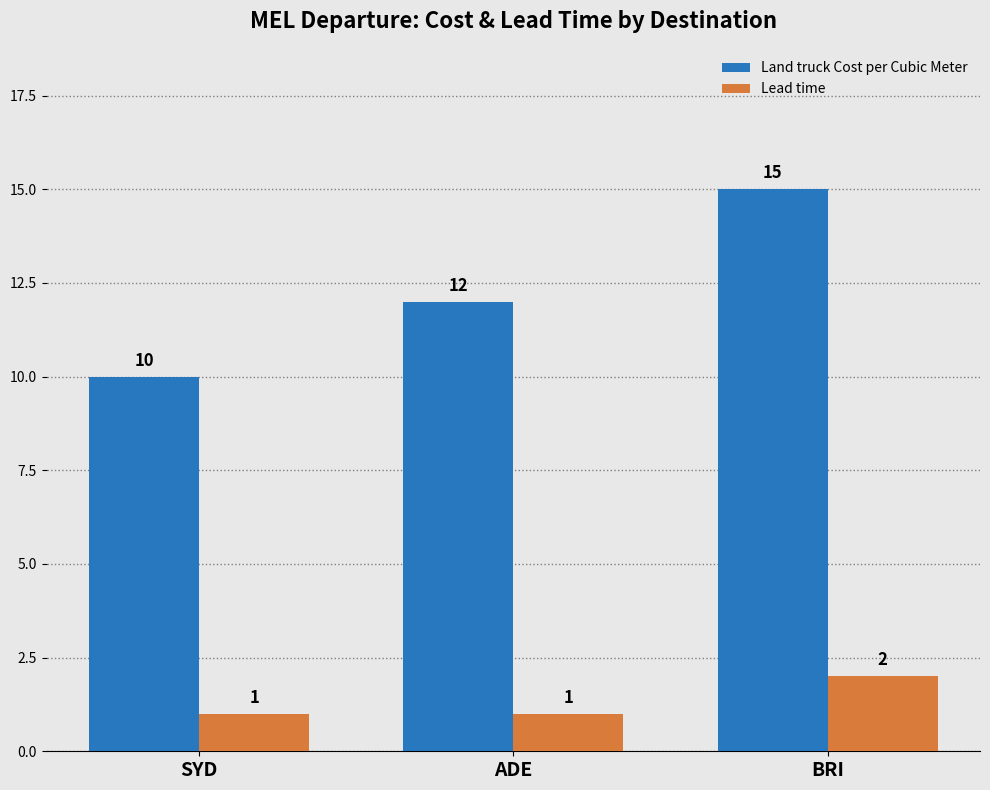

Where is Land truck Cost per Cubic Meter nearest to the value 12?

ADE